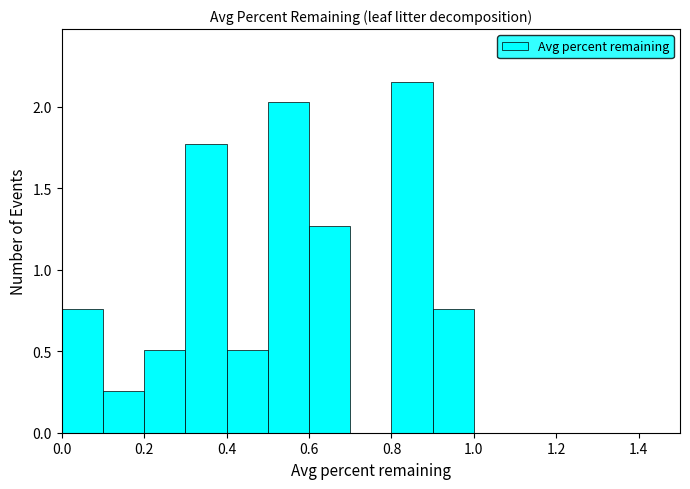

Reading left to right, transcribe this chart: for each bar, give the range it covers on the x-axis and its height. The values are not printed on the chart, so give them approximately, as read against the axis.

0.0 to 0.1: 0.75
0.1 to 0.2: 0.25
0.2 to 0.3: 0.50
0.3 to 0.4: 1.75
0.4 to 0.5: 0.50
0.5 to 0.6: 2.05
0.6 to 0.7: 1.25
0.7 to 0.8: 0
0.8 to 0.9: 2.15
0.9 to 1.0: 0.75
1.0 to 1.1: 0
1.1 to 1.2: 0
1.2 to 1.3: 0
1.3 to 1.4: 0
1.4 to 1.5: 0